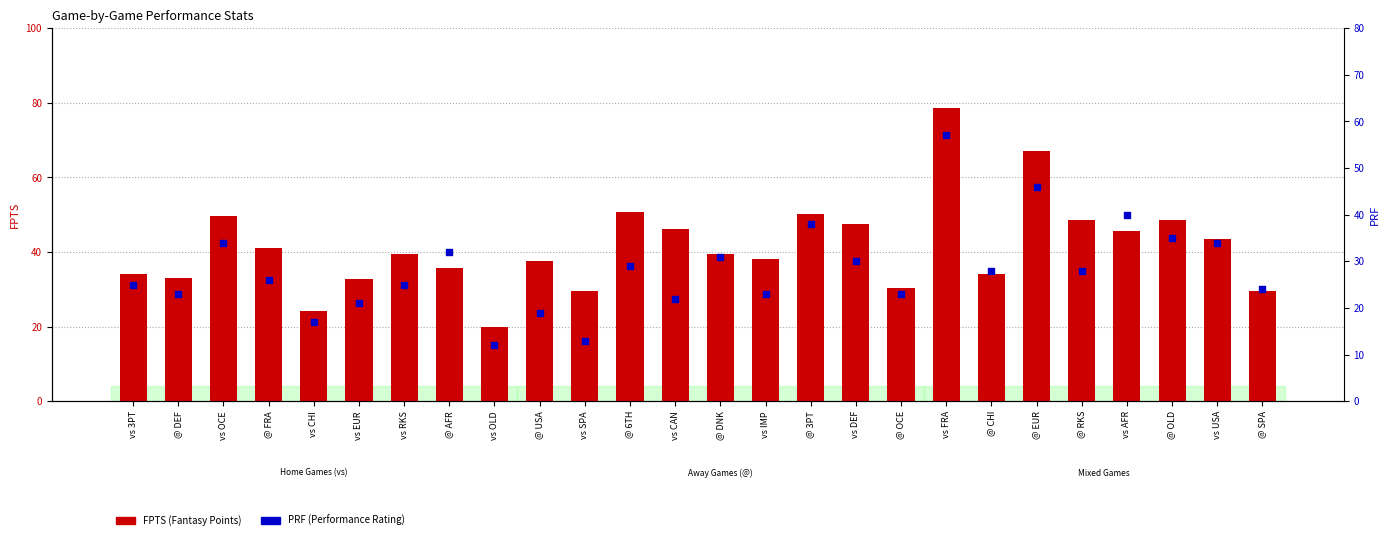

At how many categories does at least one series exceed 29?

24